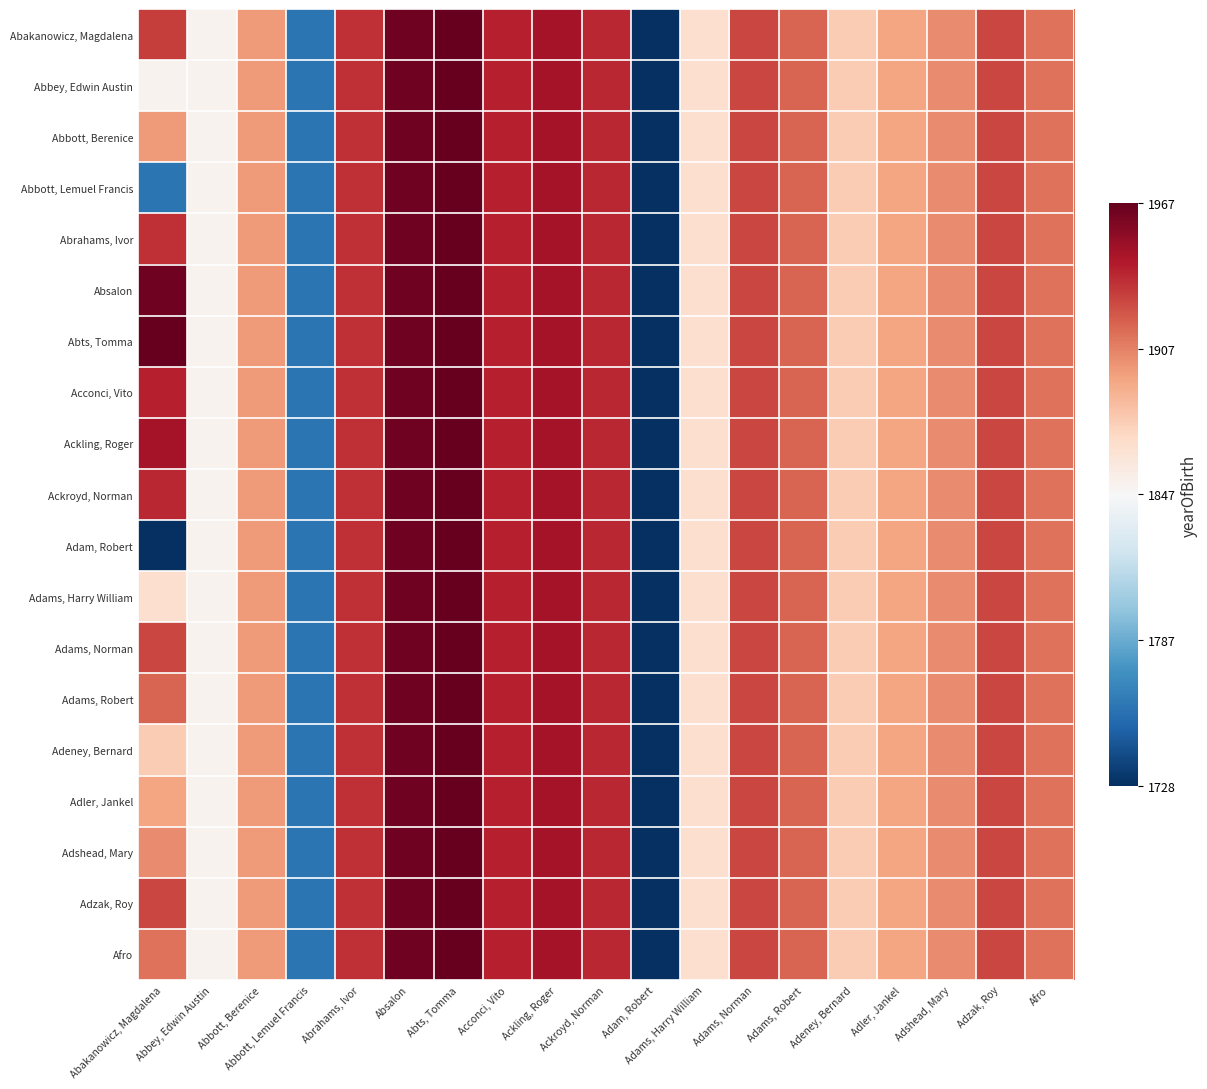

Between Ackling, Roger and Adshead, Mary, which is larger?

Ackling, Roger